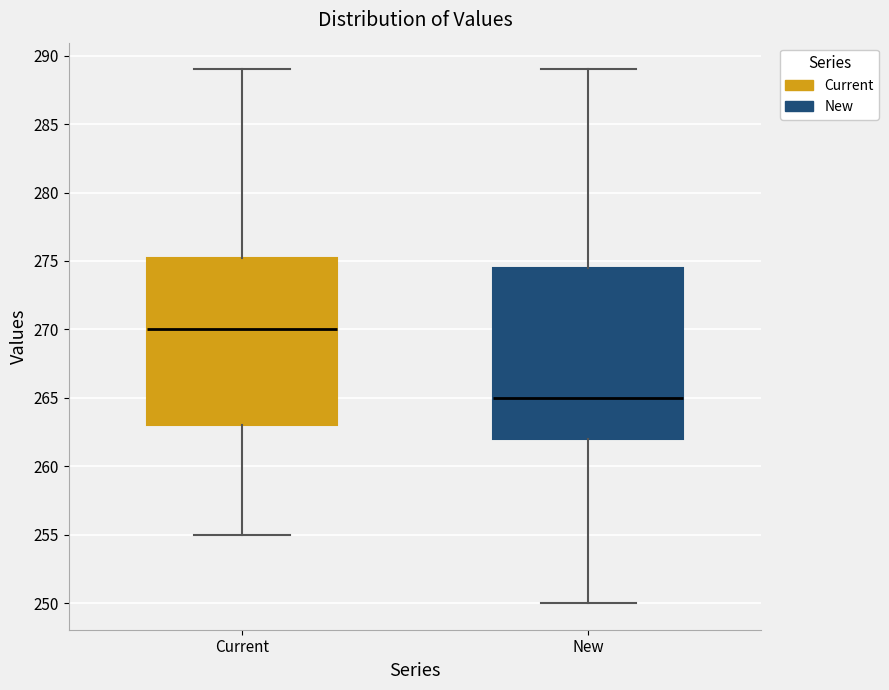

Reading left to right, read every box against the y-axis: the position of its median line, the range the box covers, and the ends of its whiskers. The values are not printed on the chart, so give them approximately, as read against the axis.

Current: median 270.0, box 263.0 to 275.5, whiskers 255.0 to 289.0
New: median 265.0, box 262.0 to 274.5, whiskers 250.0 to 289.0